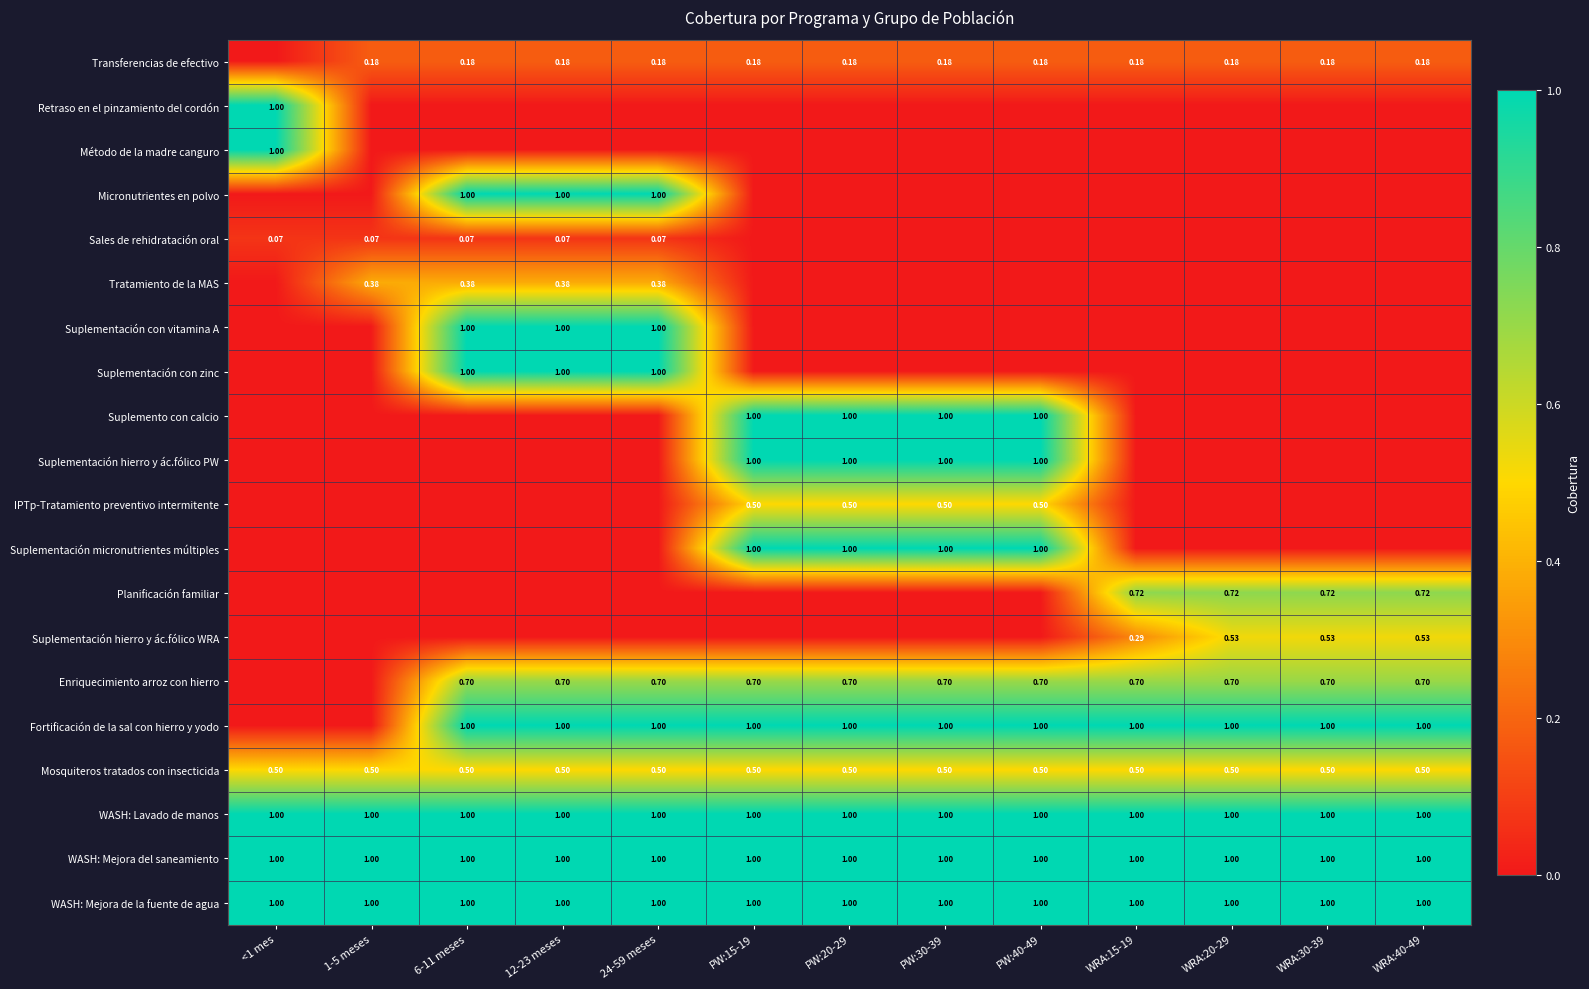

The value of WASH: Lavado de manos at PW:20-29 is 0.2. True or false?

False